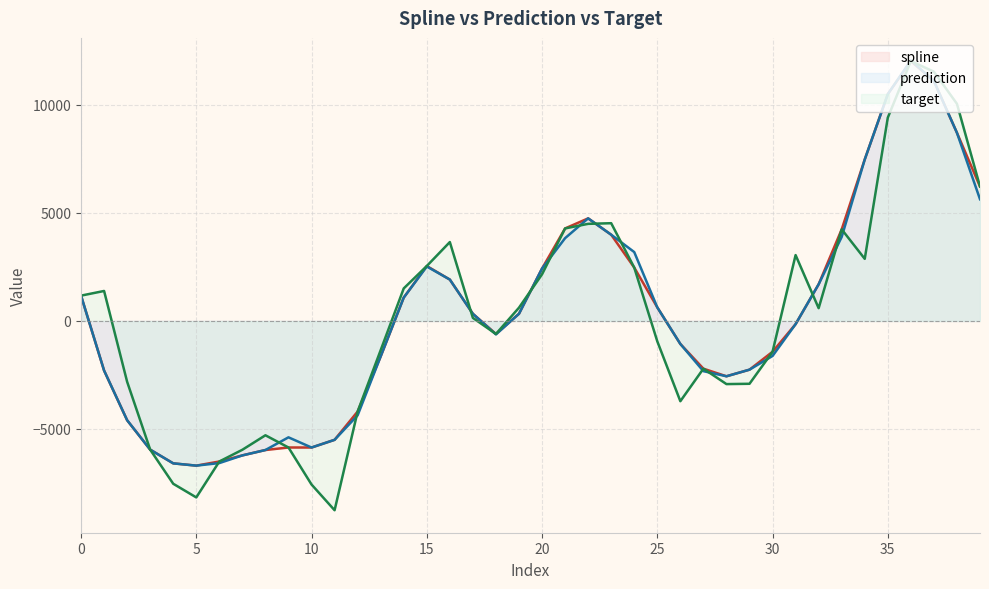

Reading left to right, transcribe all the data shown in this chart.

spline: 1171.4	-2295.8	-4596.3	-5958.1	-6593.1	-6698.5	-6506.3	-6223.9	-5975.3	-5858.5	-5859.8	-5503.6	-4193.9	-1639.4	1080.9	2542.3	1915.0	329.4	-602.9	331.6	2424.9	4281.9	4747.9	3990.8	2470.8	627.2	-1065.5	-2210.0	-2561.9	-2255.7	-1427.2	-148.4	1696.9	4239.7	7474.9	10498.9	12029.2	11106.4	8708.6	6223.2
prediction: 1171.4	-2295.8	-4596.3	-5958.1	-6593.1	-6698.5	-6580.2	-6223.9	-5975.3	-5388.2	-5859.8	-5503.6	-4368.3	-1639.4	1080.9	2520.9	1915.0	329.4	-623.6	331.6	2424.9	3831.5	4747.9	3990.8	3187.5	627.2	-1065.5	-2324.4	-2561.9	-2255.7	-1620.8	-148.4	1696.9	3889.3	7474.9	10498.9	12061.4	11106.4	8708.6	5633.7
target: 1171.4	1387.3	-2815.7	-5958.1	-7537.9	-8169.5	-6506.3	-5963.4	-5293.2	-5858.5	-7572.4	-8762.8	-4193.9	-1350.8	1505.3	2542.3	3651.4	140.7	-602.9	613.5	2157.8	4281.9	4494.1	4524.3	2470.8	-944.4	-3716.0	-2210.0	-2923.6	-2909.3	-1427.2	3048.7	590.8	4239.7	2874.4	9410.4	12029.2	11538.3	10050.7	6223.2